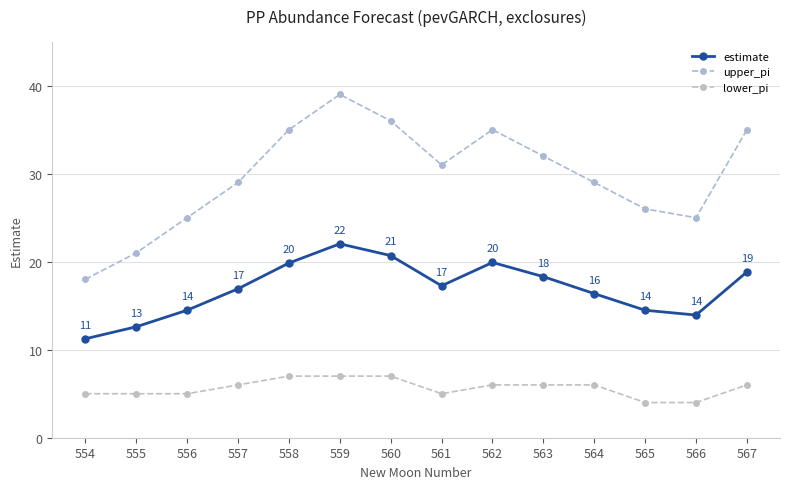

Rank the categories by estimate value from lowest to highest.

554, 555, 566, 565, 556, 564, 557, 561, 563, 567, 558, 562, 560, 559